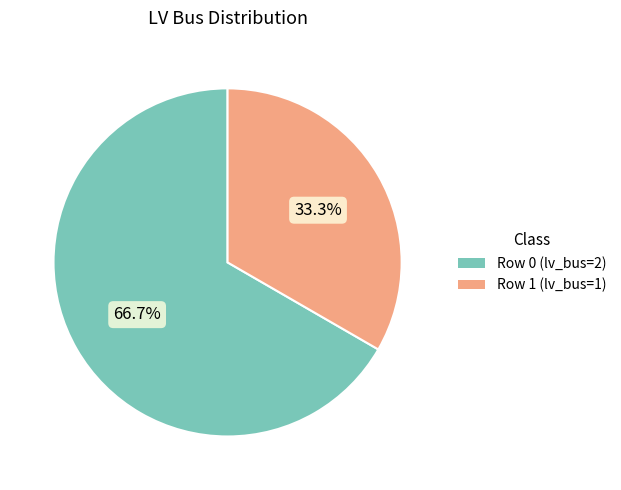

True or false: Row 0 (lv_bus=2) accounts for 67% of the total.

True